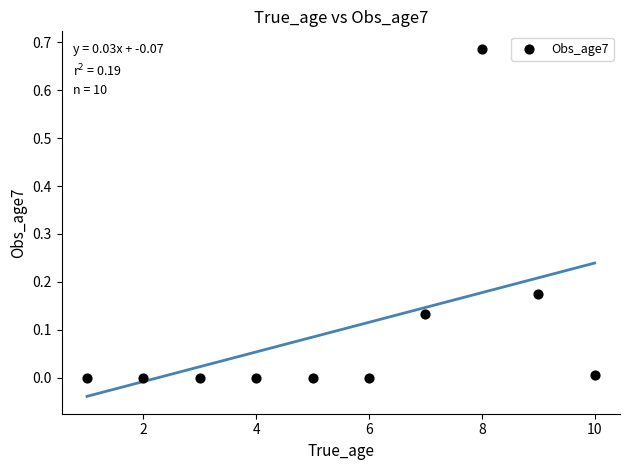

What is the average X value?

5.5